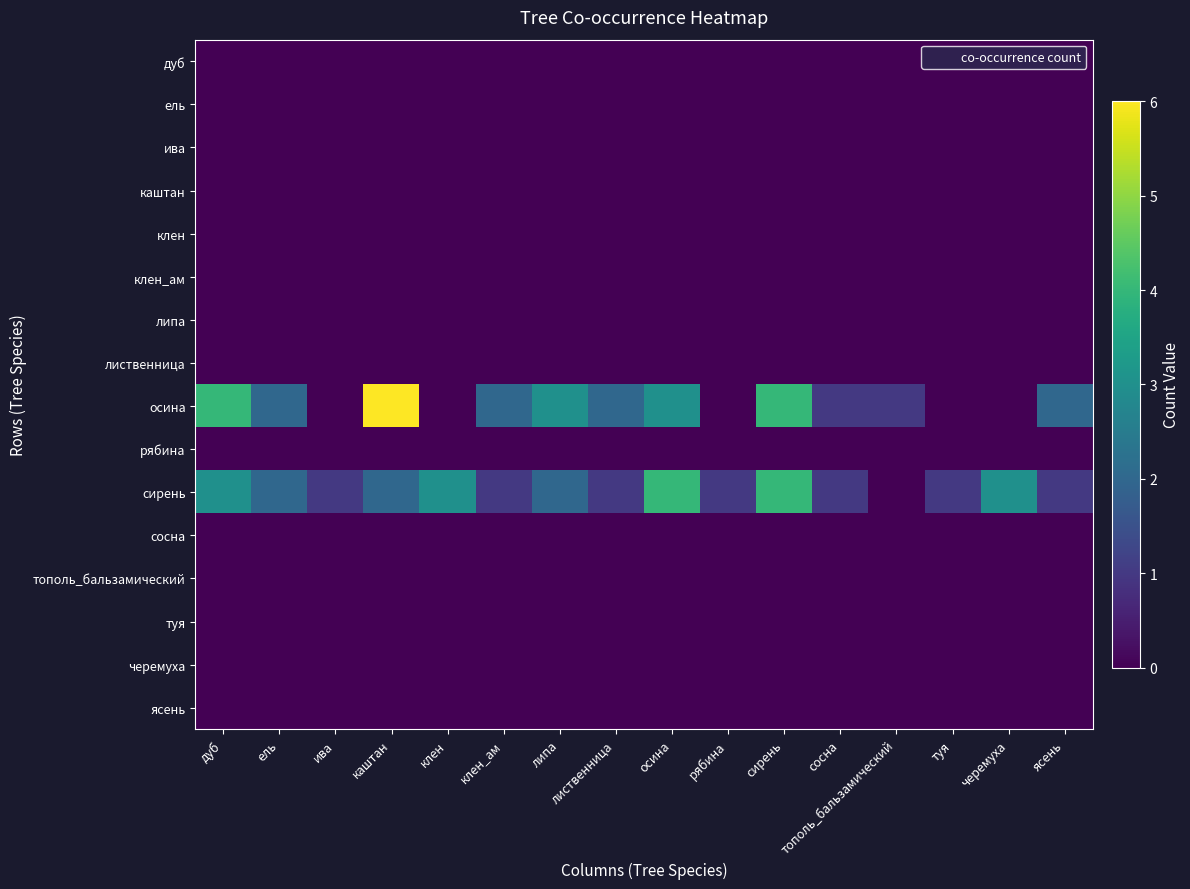

Reading left to right, what are all the values shown in this chart?

дуб: дуб=0	ель=0	ива=0	каштан=0	клен=0	клен_ам=0	липа=0	лиственница=0	осина=0	рябина=0	сирень=0	сосна=0	тополь_бальзамический=0	туя=0	черемуха=0	ясень=0
ель: дуб=0	ель=0	ива=0	каштан=0	клен=0	клен_ам=0	липа=0	лиственница=0	осина=0	рябина=0	сирень=0	сосна=0	тополь_бальзамический=0	туя=0	черемуха=0	ясень=0
ива: дуб=0	ель=0	ива=0	каштан=0	клен=0	клен_ам=0	липа=0	лиственница=0	осина=0	рябина=0	сирень=0	сосна=0	тополь_бальзамический=0	туя=0	черемуха=0	ясень=0
каштан: дуб=0	ель=0	ива=0	каштан=0	клен=0	клен_ам=0	липа=0	лиственница=0	осина=0	рябина=0	сирень=0	сосна=0	тополь_бальзамический=0	туя=0	черемуха=0	ясень=0
клен: дуб=0	ель=0	ива=0	каштан=0	клен=0	клен_ам=0	липа=0	лиственница=0	осина=0	рябина=0	сирень=0	сосна=0	тополь_бальзамический=0	туя=0	черемуха=0	ясень=0
клен_ам: дуб=0	ель=0	ива=0	каштан=0	клен=0	клен_ам=0	липа=0	лиственница=0	осина=0	рябина=0	сирень=0	сосна=0	тополь_бальзамический=0	туя=0	черемуха=0	ясень=0
липа: дуб=0	ель=0	ива=0	каштан=0	клен=0	клен_ам=0	липа=0	лиственница=0	осина=0	рябина=0	сирень=0	сосна=0	тополь_бальзамический=0	туя=0	черемуха=0	ясень=0
лиственница: дуб=0	ель=0	ива=0	каштан=0	клен=0	клен_ам=0	липа=0	лиственница=0	осина=0	рябина=0	сирень=0	сосна=0	тополь_бальзамический=0	туя=0	черемуха=0	ясень=0
осина: дуб=4	ель=2	ива=0	каштан=6	клен=0	клен_ам=2	липа=3	лиственница=2	осина=3	рябина=0	сирень=4	сосна=1	тополь_бальзамический=1	туя=0	черемуха=0	ясень=2
рябина: дуб=0	ель=0	ива=0	каштан=0	клен=0	клен_ам=0	липа=0	лиственница=0	осина=0	рябина=0	сирень=0	сосна=0	тополь_бальзамический=0	туя=0	черемуха=0	ясень=0
сирень: дуб=3	ель=2	ива=1	каштан=2	клен=3	клен_ам=1	липа=2	лиственница=1	осина=4	рябина=1	сирень=4	сосна=1	тополь_бальзамический=0	туя=1	черемуха=3	ясень=1
сосна: дуб=0	ель=0	ива=0	каштан=0	клен=0	клен_ам=0	липа=0	лиственница=0	осина=0	рябина=0	сирень=0	сосна=0	тополь_бальзамический=0	туя=0	черемуха=0	ясень=0
тополь_бальзамический: дуб=0	ель=0	ива=0	каштан=0	клен=0	клен_ам=0	липа=0	лиственница=0	осина=0	рябина=0	сирень=0	сосна=0	тополь_бальзамический=0	туя=0	черемуха=0	ясень=0
туя: дуб=0	ель=0	ива=0	каштан=0	клен=0	клен_ам=0	липа=0	лиственница=0	осина=0	рябина=0	сирень=0	сосна=0	тополь_бальзамический=0	туя=0	черемуха=0	ясень=0
черемуха: дуб=0	ель=0	ива=0	каштан=0	клен=0	клен_ам=0	липа=0	лиственница=0	осина=0	рябина=0	сирень=0	сосна=0	тополь_бальзамический=0	туя=0	черемуха=0	ясень=0
ясень: дуб=0	ель=0	ива=0	каштан=0	клен=0	клен_ам=0	липа=0	лиственница=0	осина=0	рябина=0	сирень=0	сосна=0	тополь_бальзамический=0	туя=0	черемуха=0	ясень=0